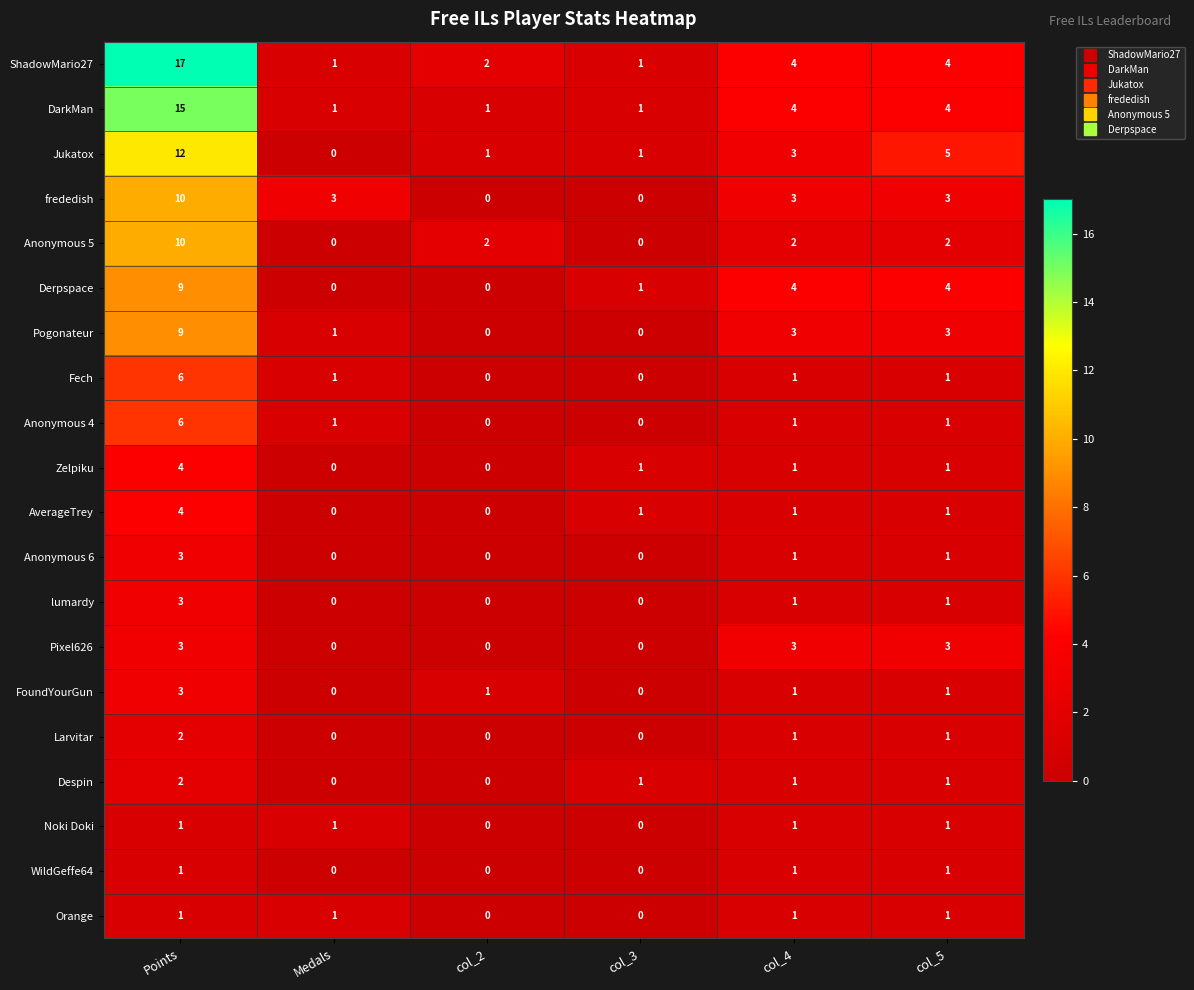

At which category does the chart reach its peak across all series?

Points